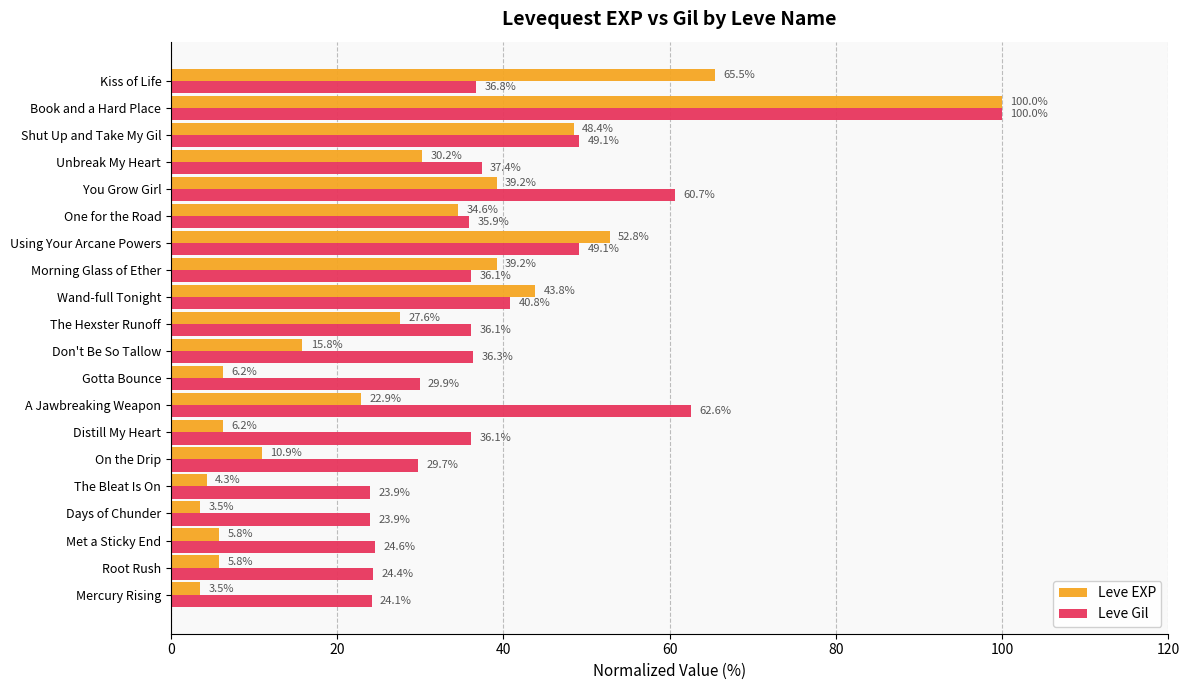

What is the sum of the Leve EXP values at Kiss of Life and Met a Sticky End?

71.3